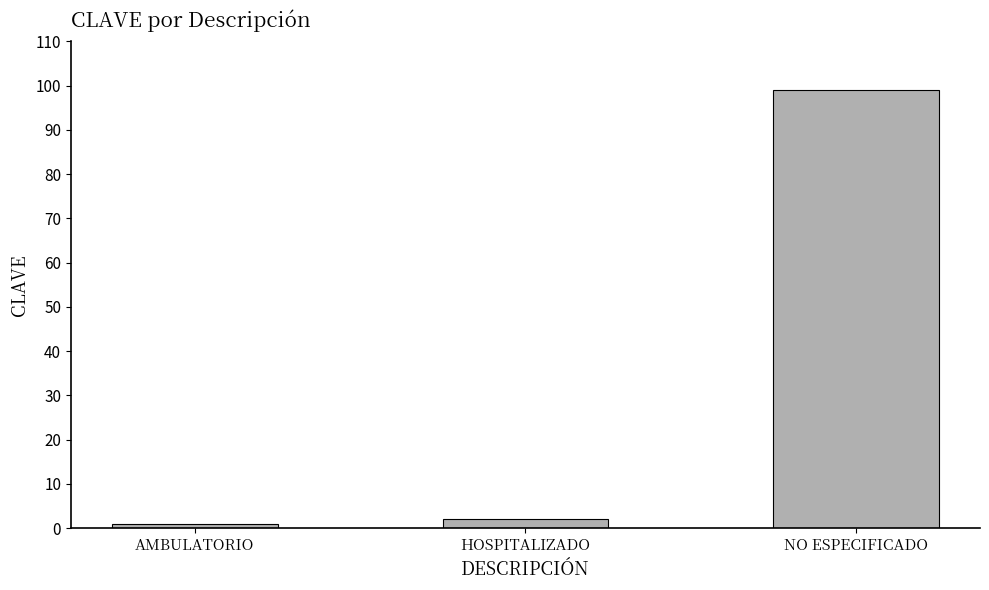

Is it true that the value at NO ESPECIFICADO is 57?

False